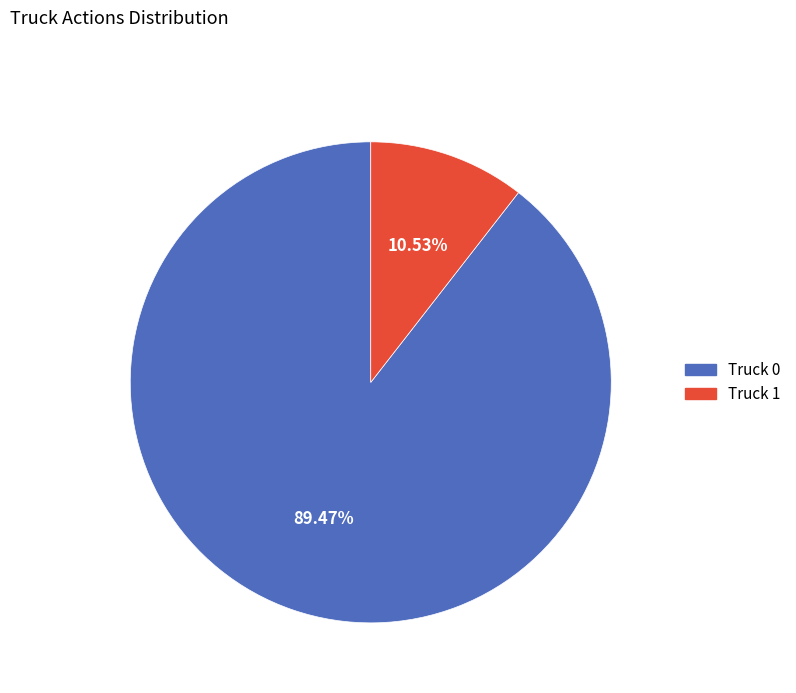

Between Truck 1 and Truck 0, which is larger?

Truck 0